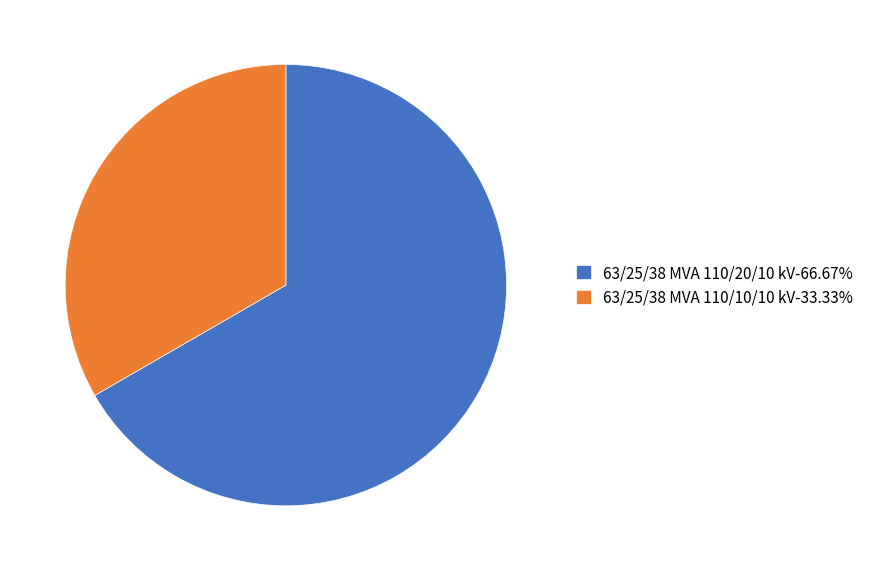

Which has a higher value, 63/25/38 MVA 110/10/10 kV or 63/25/38 MVA 110/20/10 kV?

63/25/38 MVA 110/20/10 kV